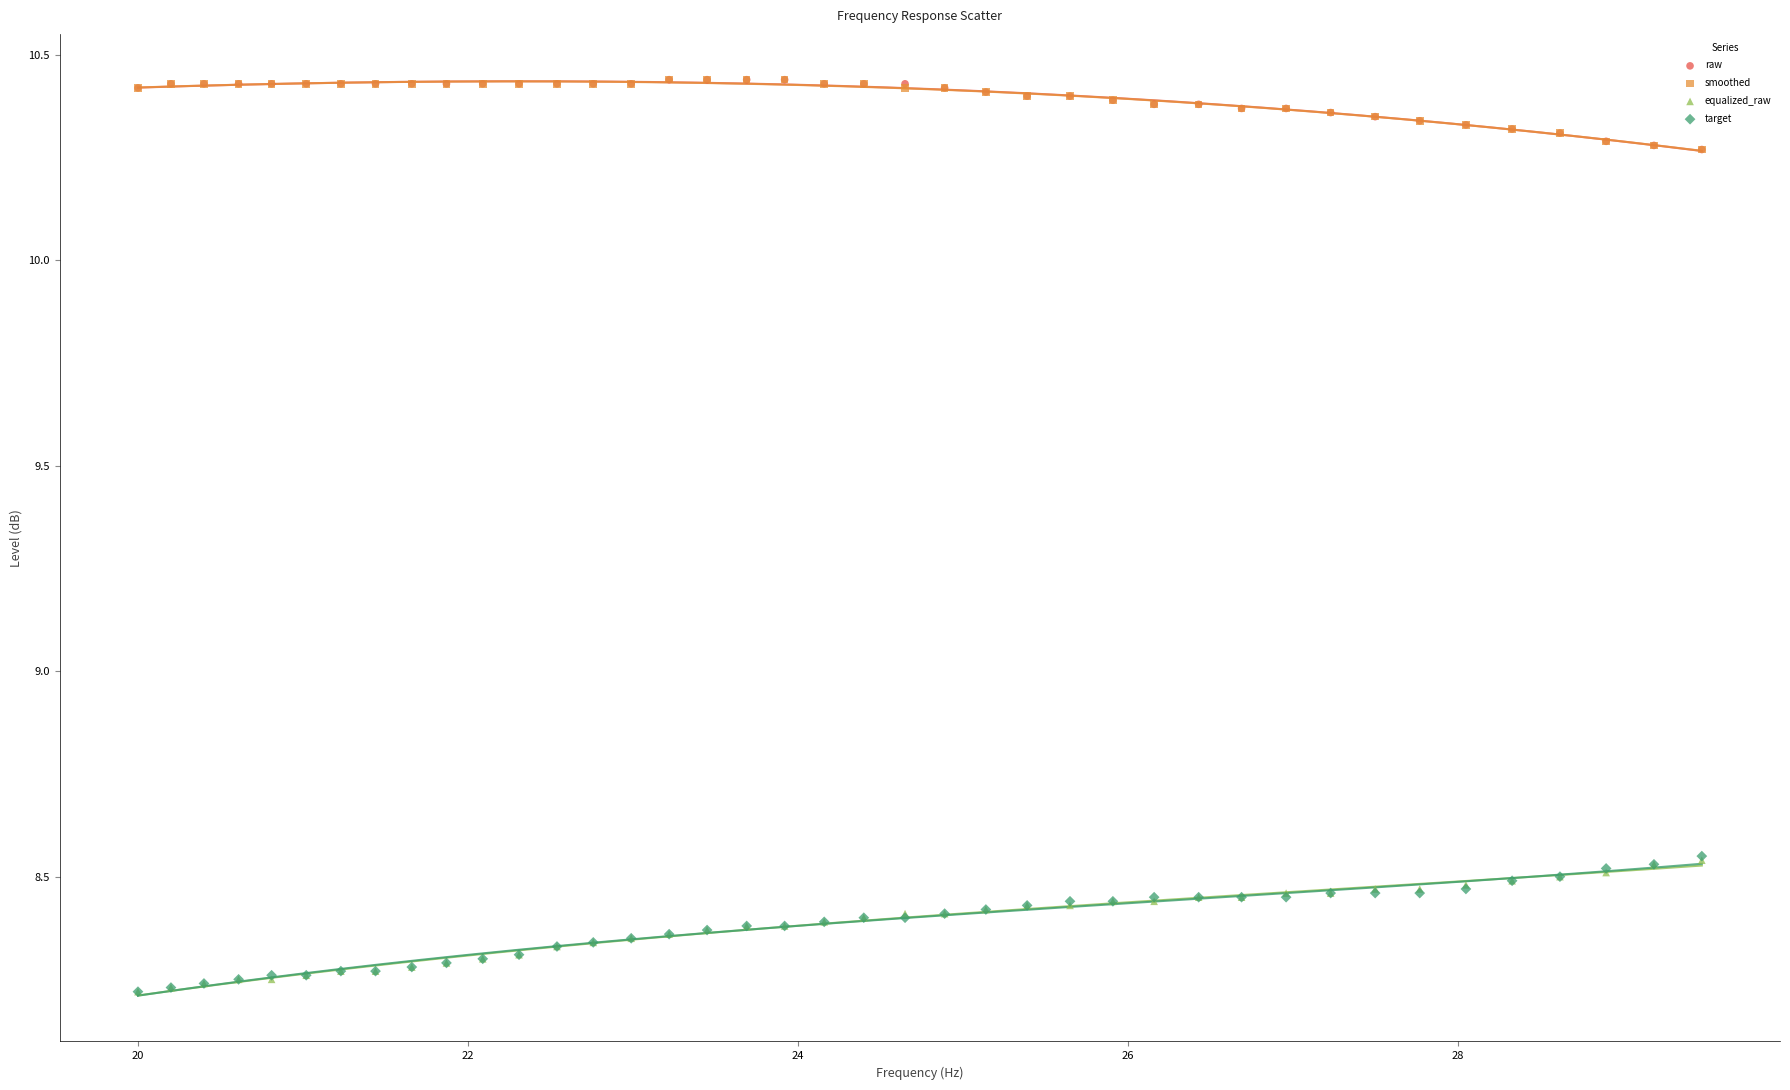

Which series has the largest Y range (max minus min)?

target